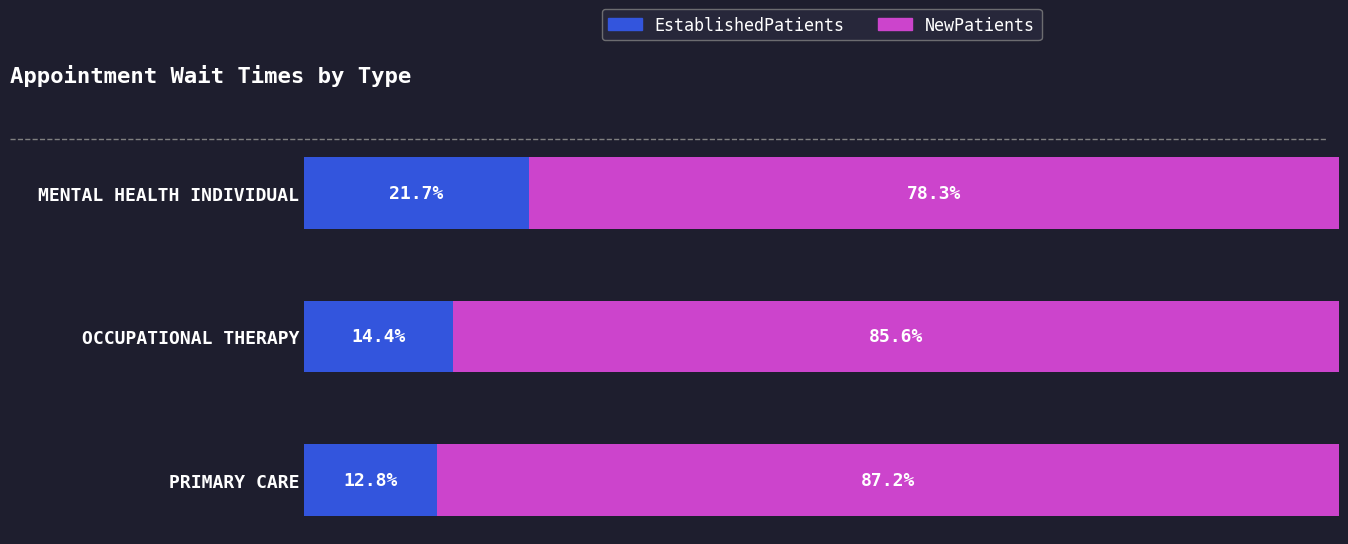

List the labels in order of EstablishedPatients value, largest first.

MENTAL HEALTH INDIVIDUAL, OCCUPATIONAL THERAPY, PRIMARY CARE